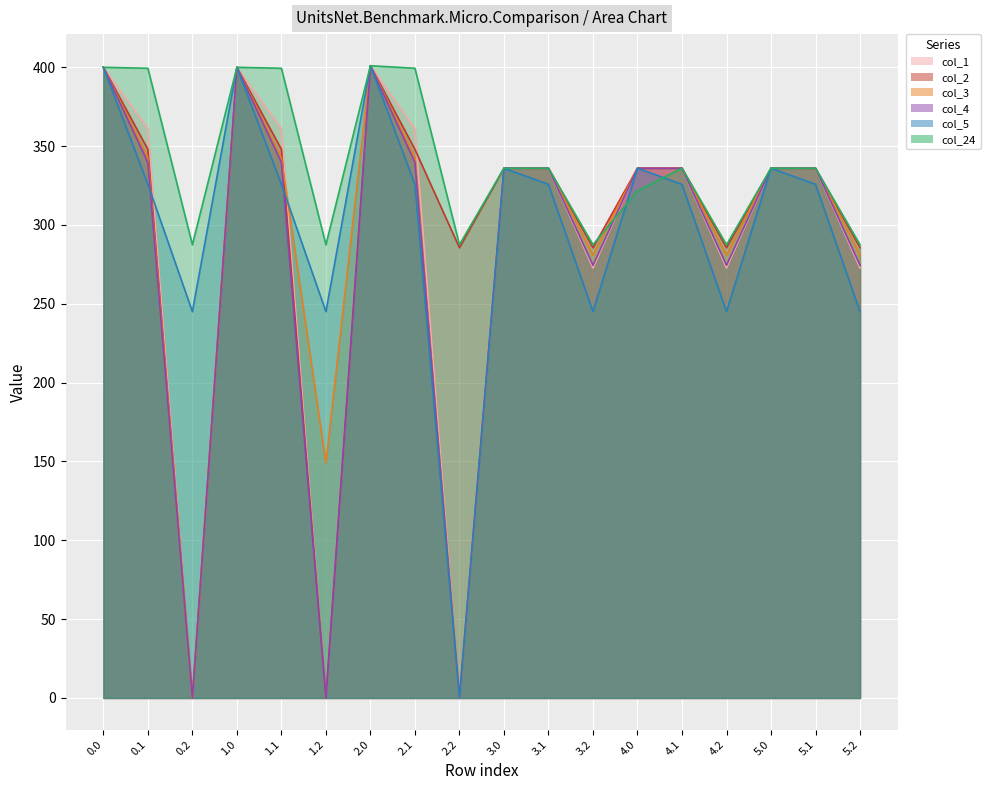

At which category does col_4 reach its first local valley?

0.2